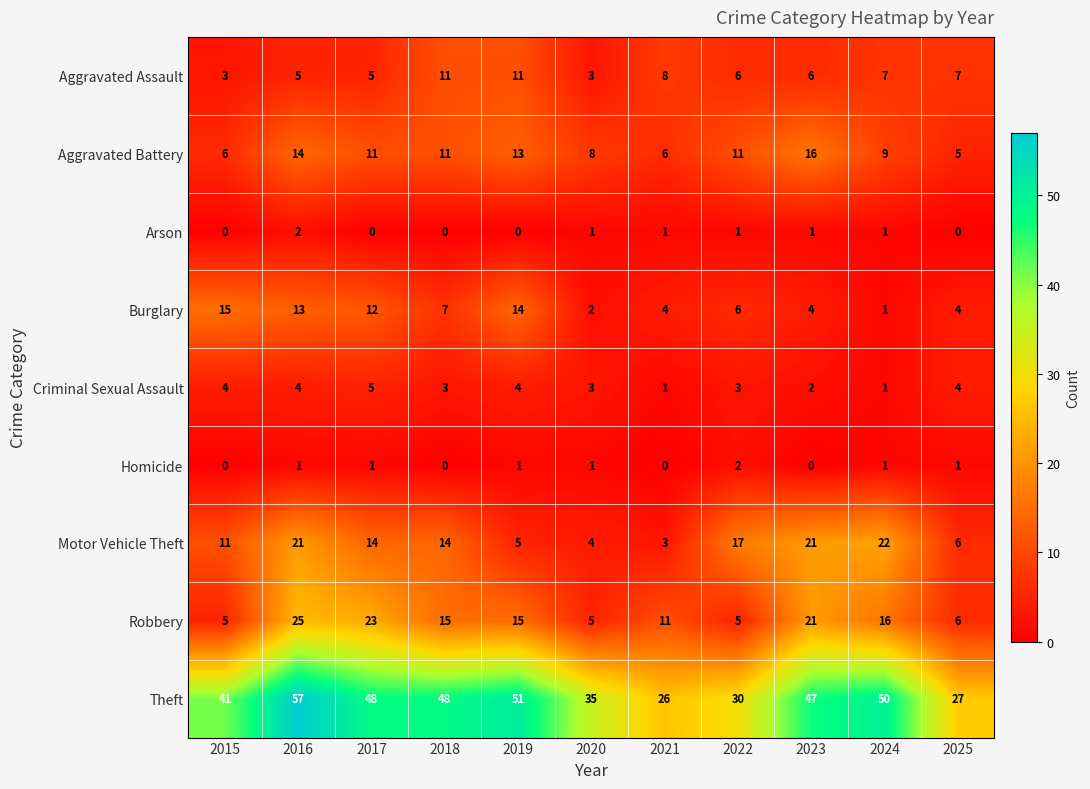

What is the spread (max minus min) of values at 2019?

51